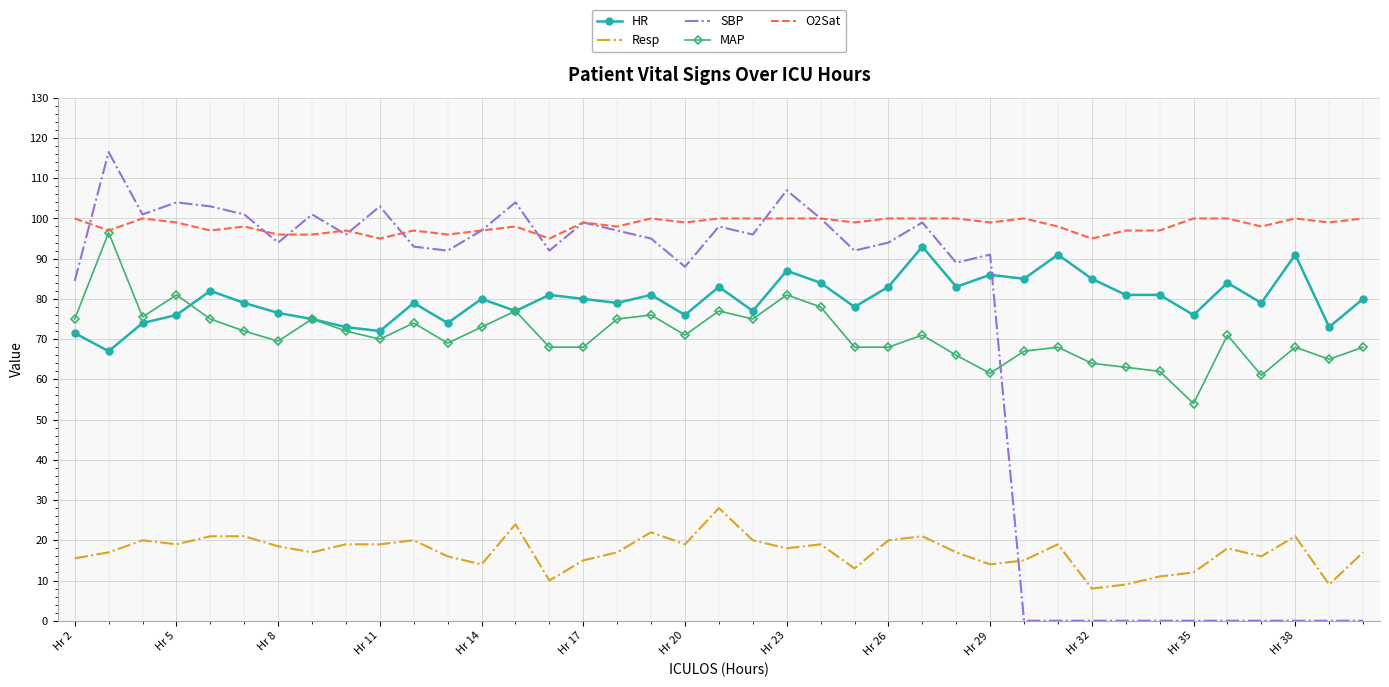

What is the minimum value for HR?

67.0